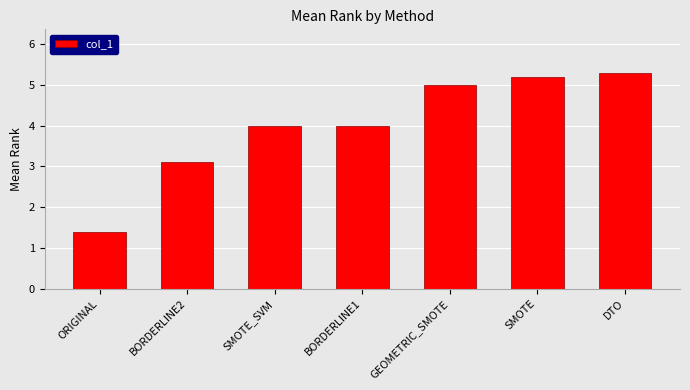

At which label is the value closest to 3?

BORDERLINE2